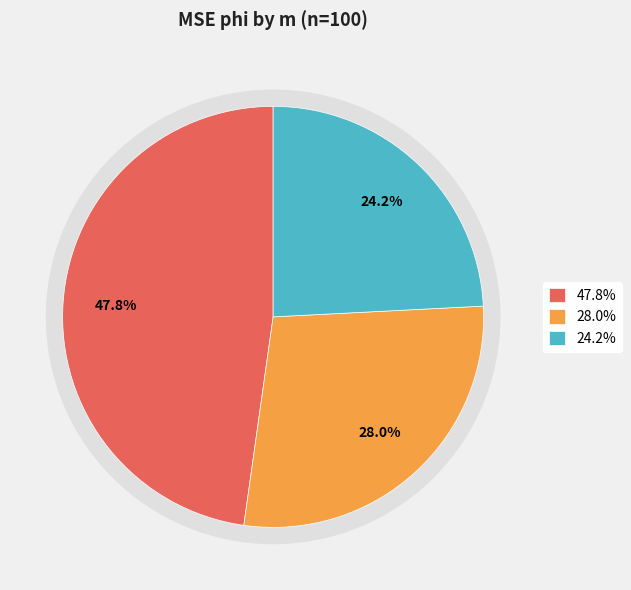

What percentage is NOT represented by 50?

72.0%